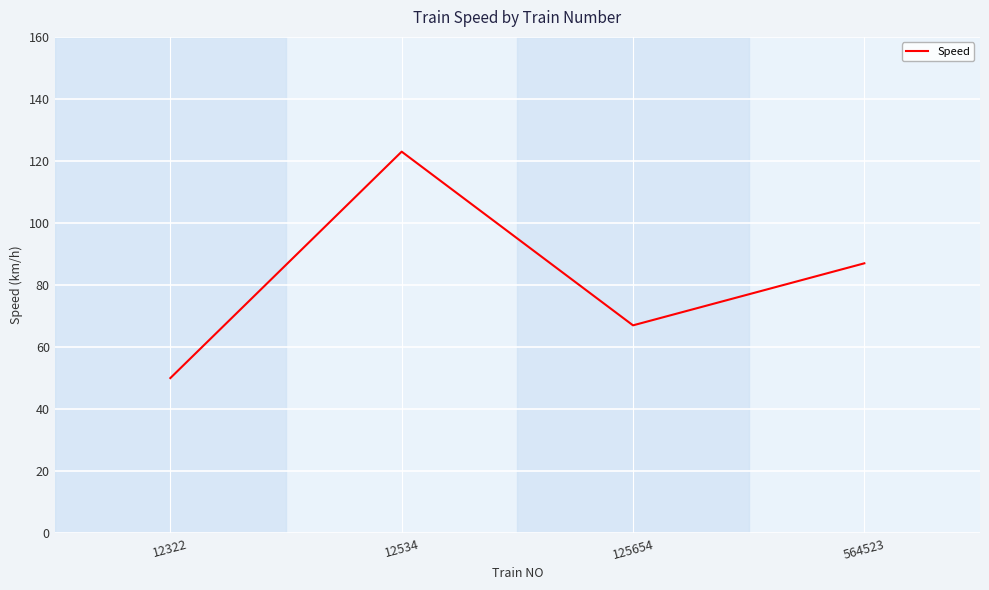

Reading right to left, extract all data points from this chart.

564523=87	125654=67	12534=123	12322=50